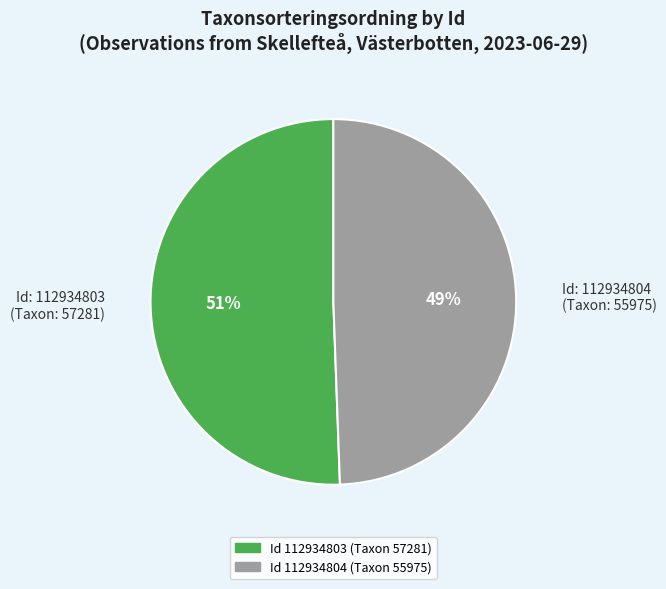

What is the smallest slice in the pie chart?

Id: 112934804 (Taxon: 55975)